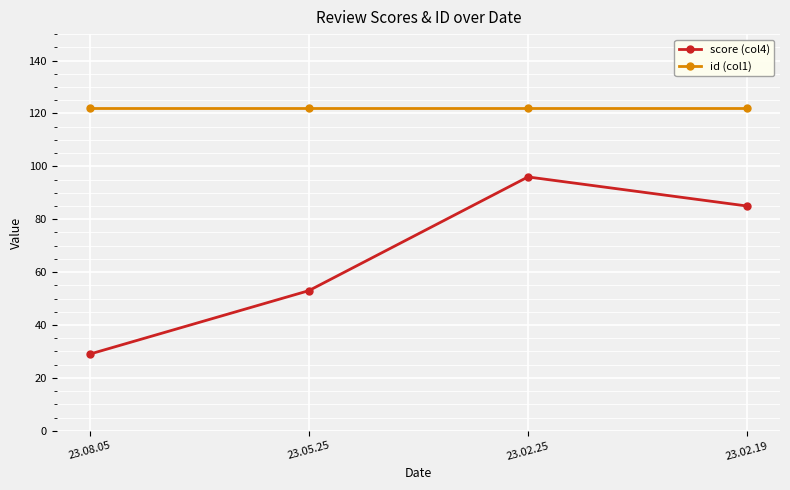

True or false: score (col4) and id (col1) intersect in this chart.

False